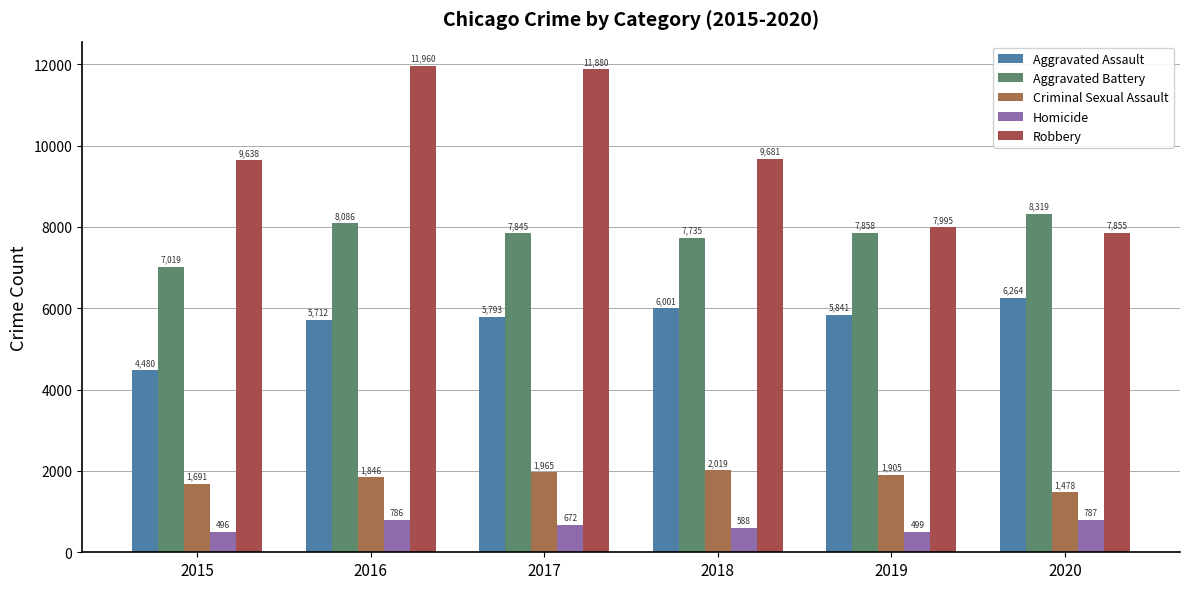

What is the sum of all Aggravated Assault values?

34091